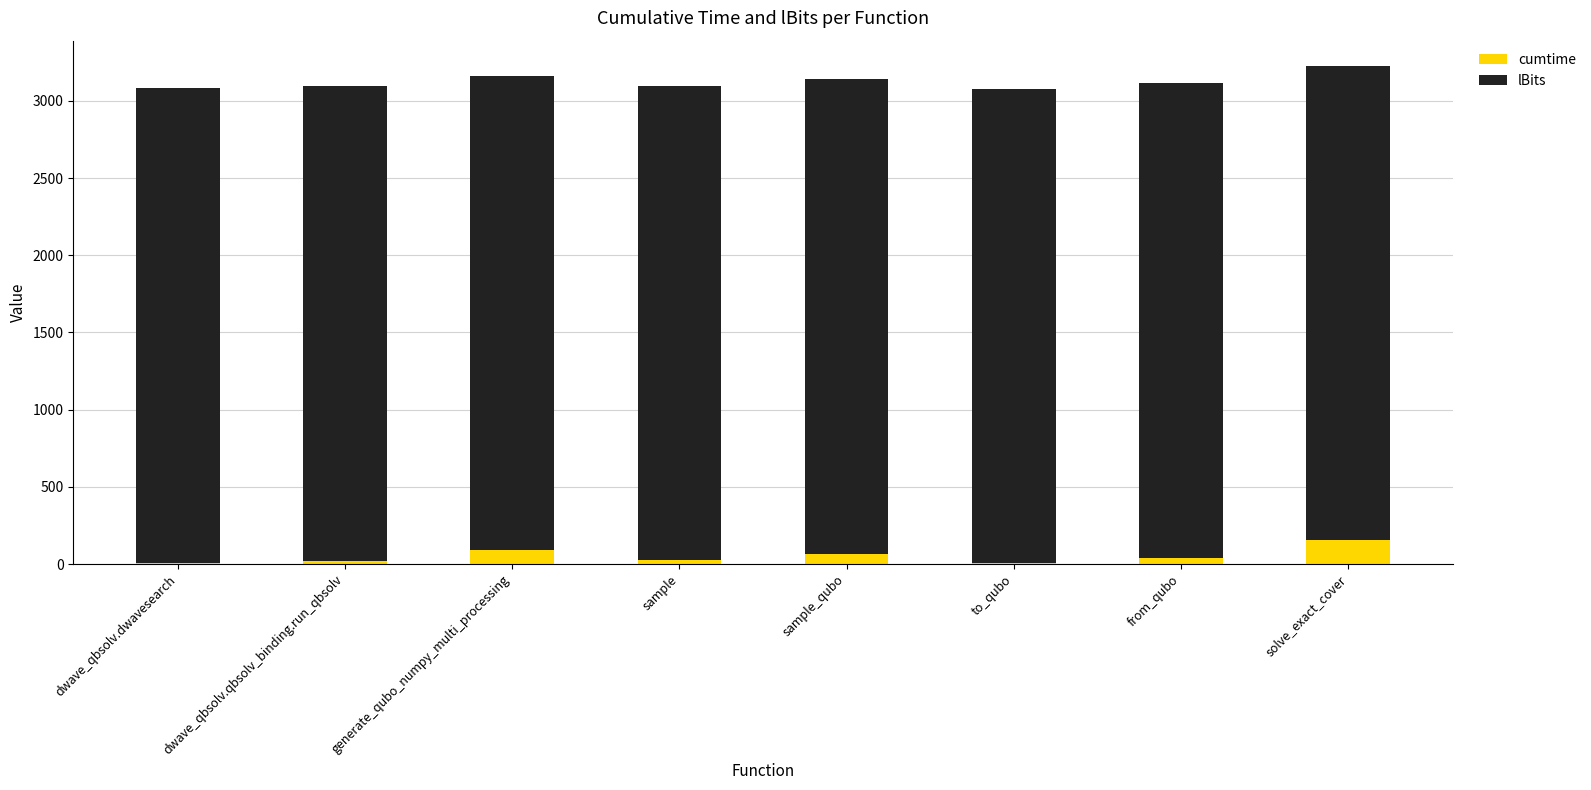

What is the highest value of the cumtime series?

153.4